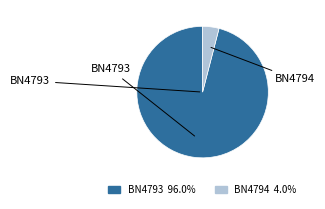

The BN4793 slice represents 96% of the pie. True or false?

True